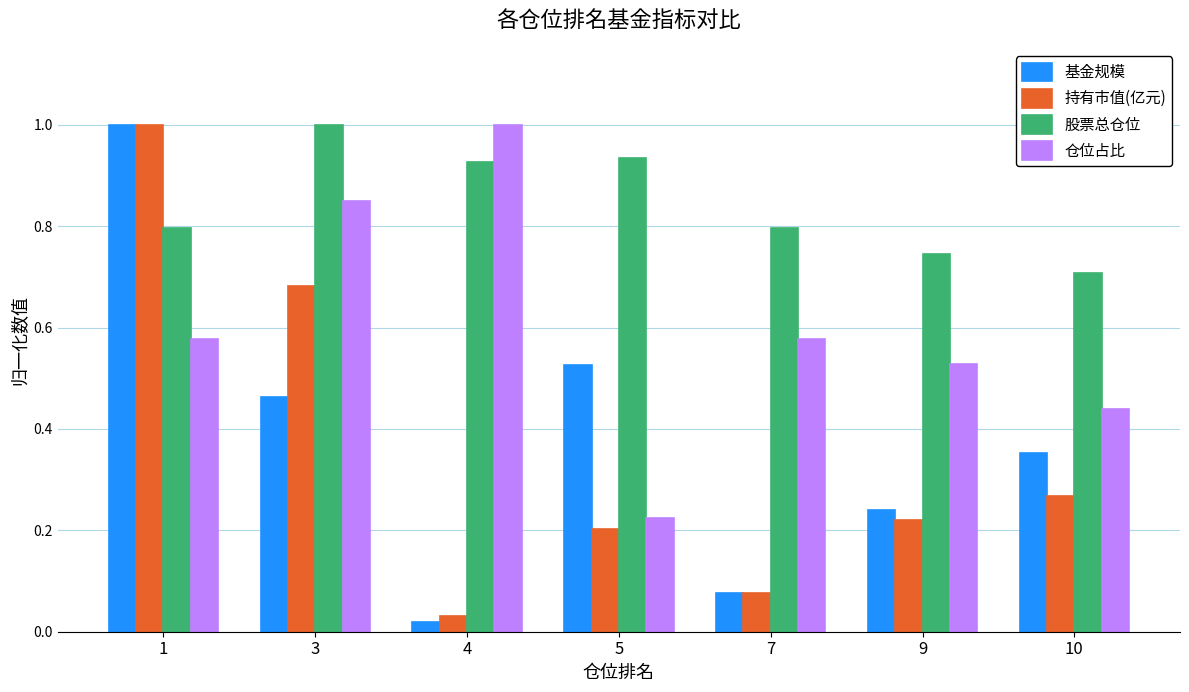

At which label is 基金规模 closest to 0?

4